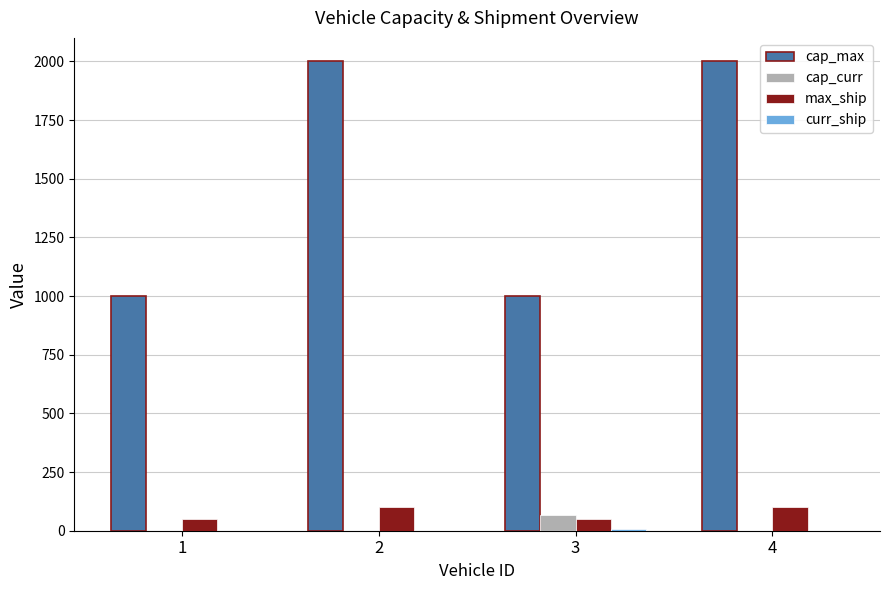

How many groups of bars are there?

4